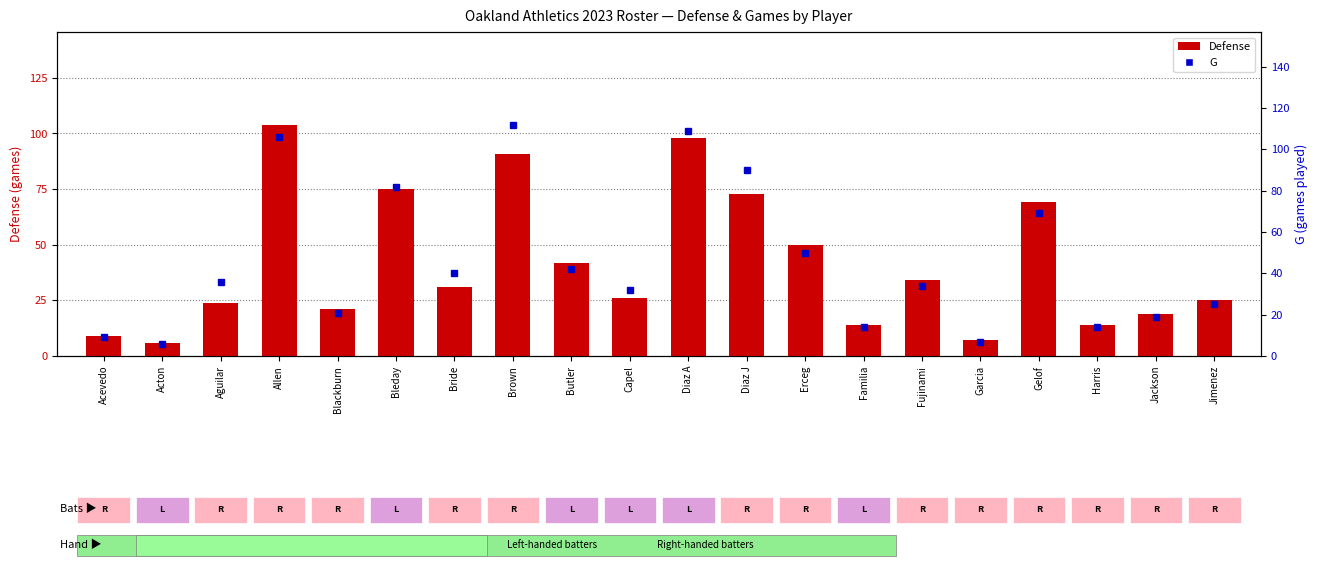

At which label is Defense closest to 55?

Erceg